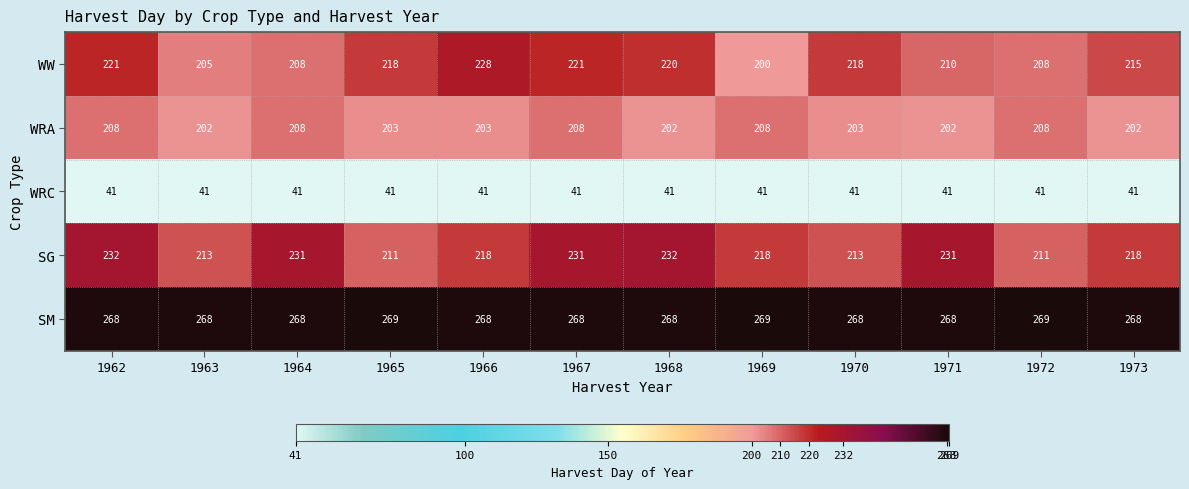

At which label does SG first exceed 218?

1962